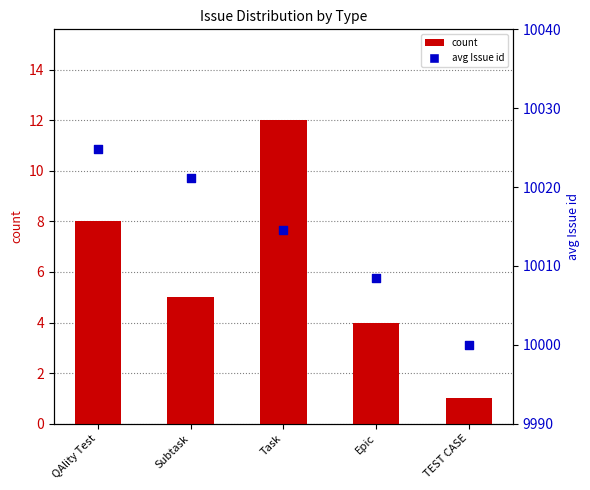

Which series has the largest total across all categories?

avg Issue id